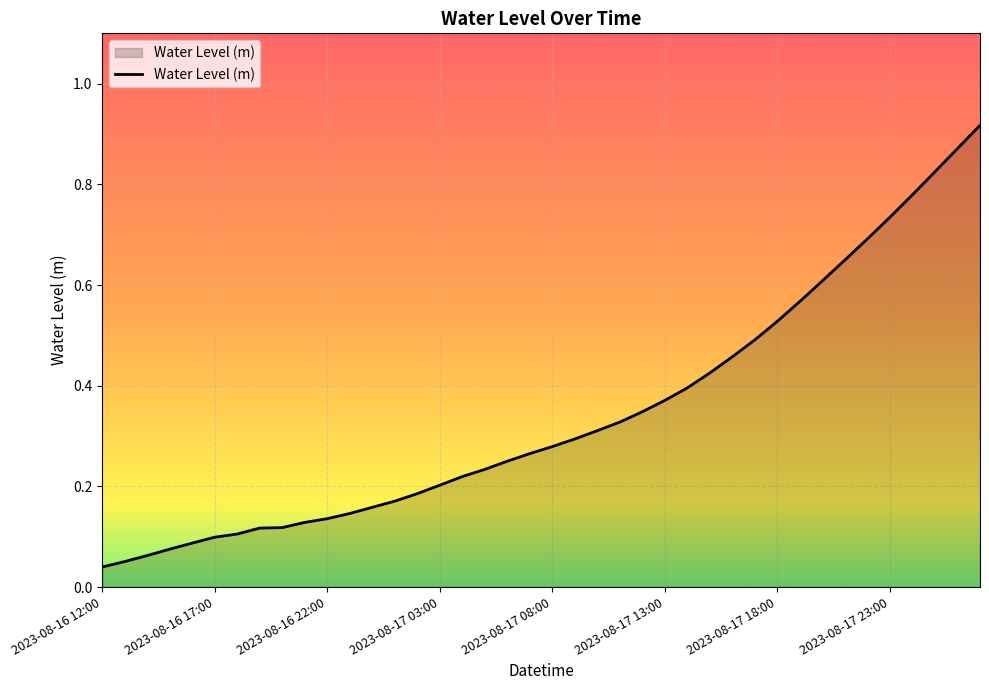

Reading left to right, list all the values displayed in this chart.

0.0	0.1	0.1	0.1	0.1	0.1	0.1	0.1	0.1	0.1	0.1	0.1	0.2	0.2	0.2	0.2	0.2	0.2	0.2	0.3	0.3	0.3	0.3	0.3	0.3	0.4	0.4	0.4	0.5	0.5	0.5	0.6	0.6	0.6	0.7	0.7	0.8	0.8	0.9	0.9